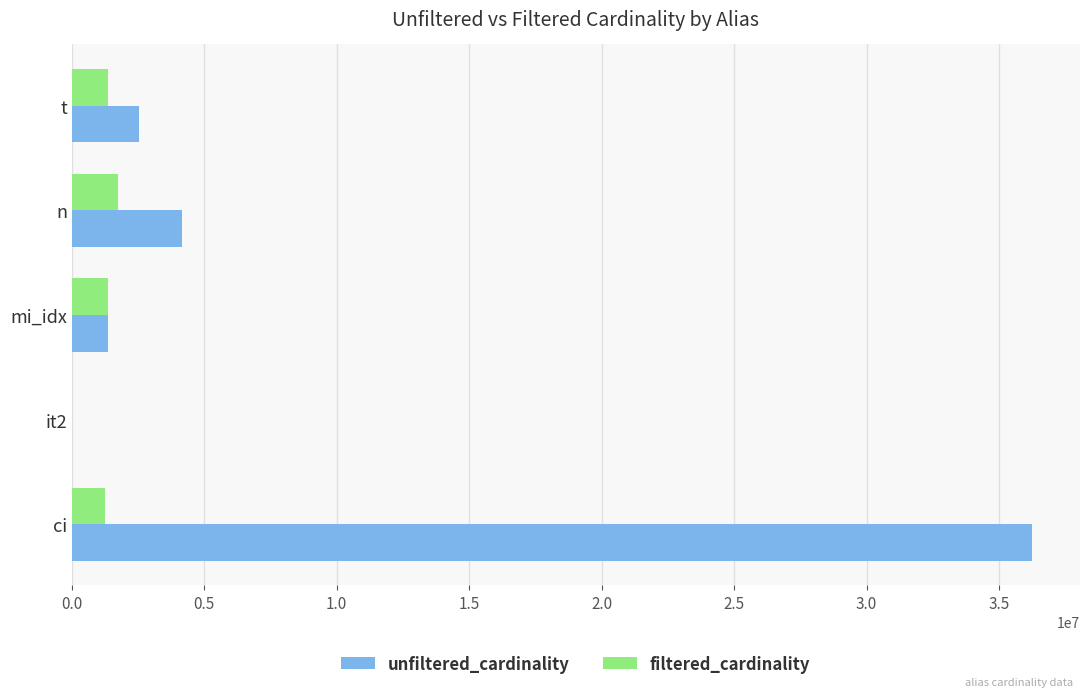

At which category does the chart reach its peak across all series?

ci